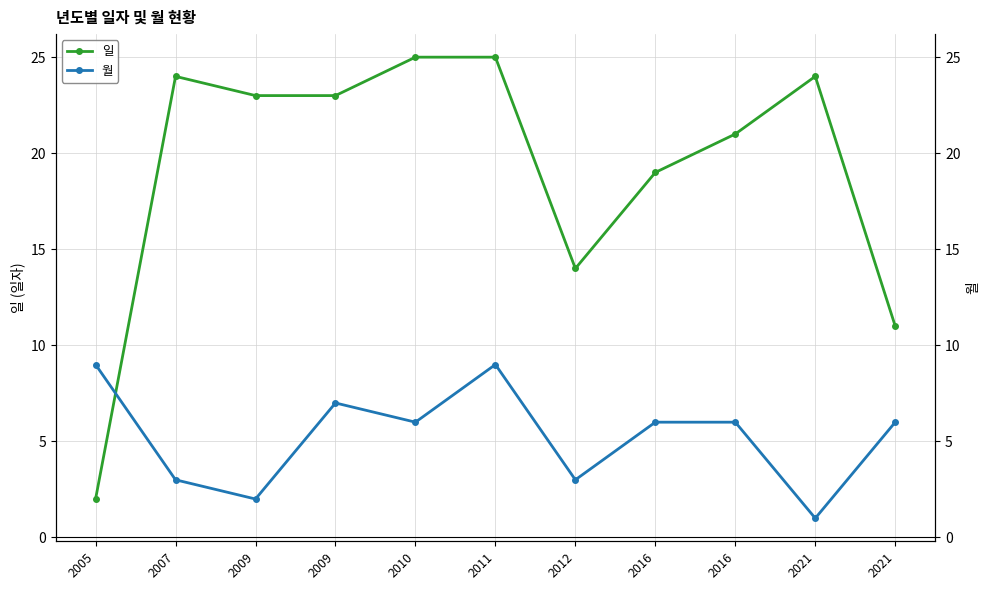

Which series has the largest total across all categories?

일